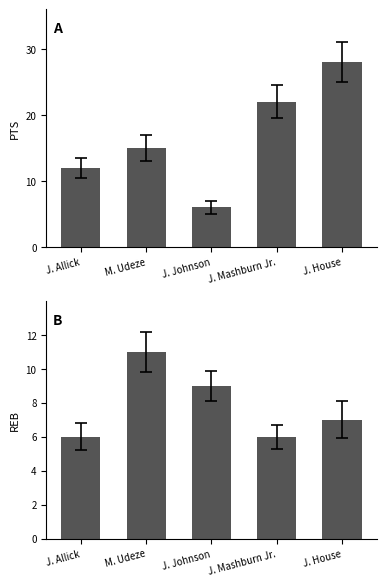

Reading left to right, transcribe all the data shown in this chart.

PTS: J. Allick=12	M. Udeze=15	J. Johnson=6	J. Mashburn Jr.=22	J. House=28
REB: J. Allick=6	M. Udeze=11	J. Johnson=9	J. Mashburn Jr.=6	J. House=7